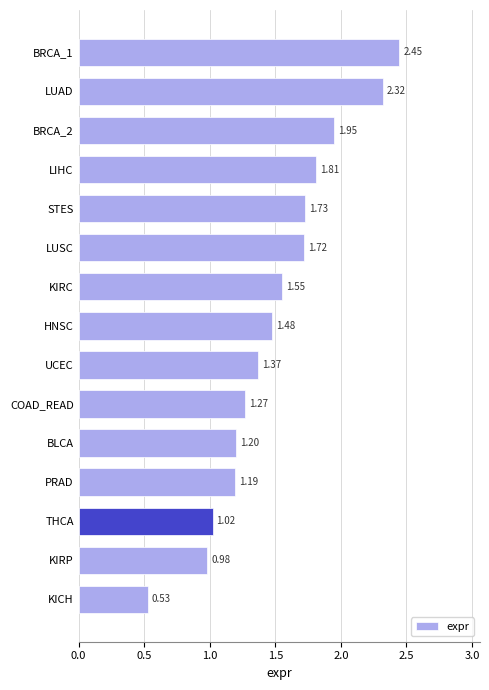

What is the sum of the values at COAD_READ and UCEC?

2.6